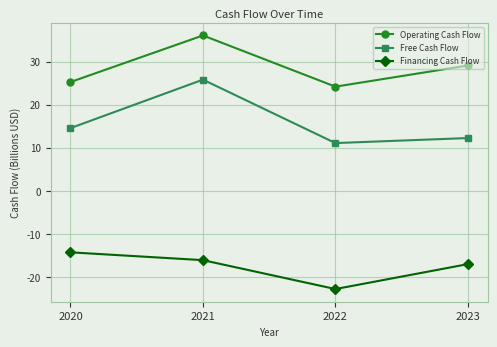

What is the smallest value displayed?

-22.8